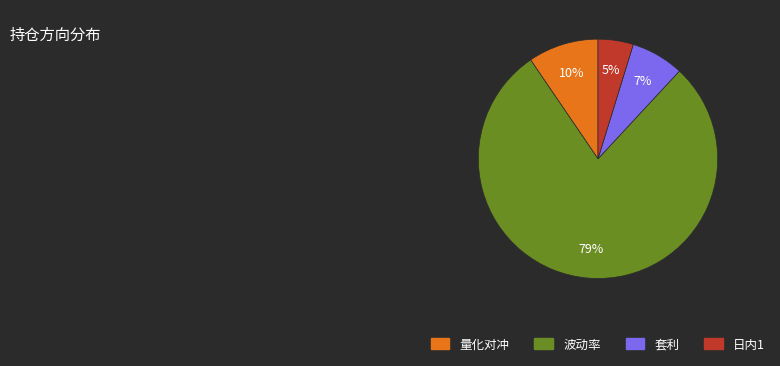

Is there a majority slice in this chart?

Yes